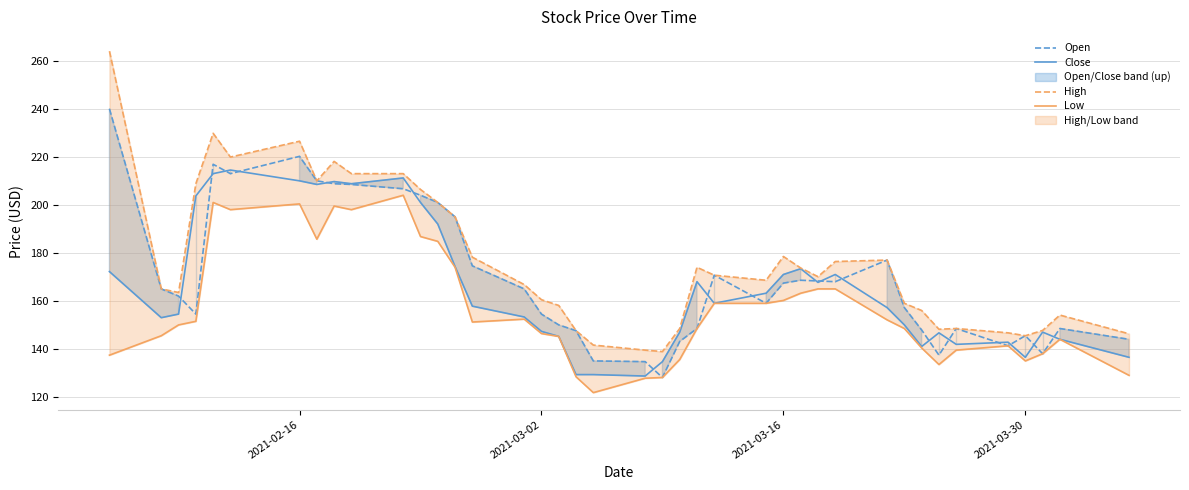

What are all the series names shown in the legend?

Open, Close, High, Low